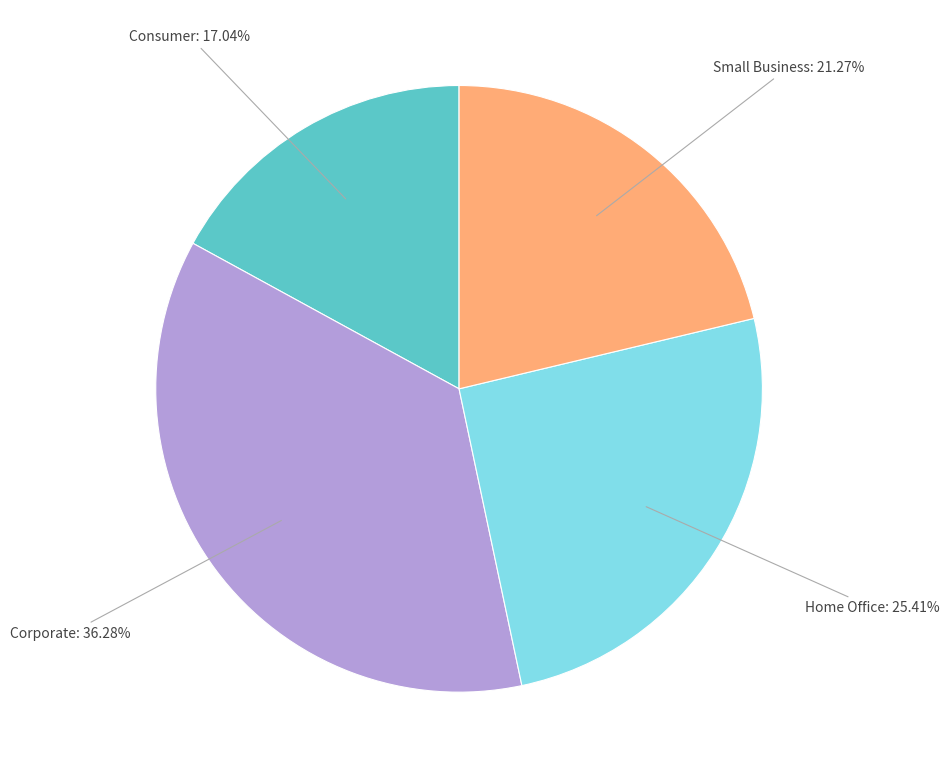

True or false: Small Business accounts for 21% of the total.

True